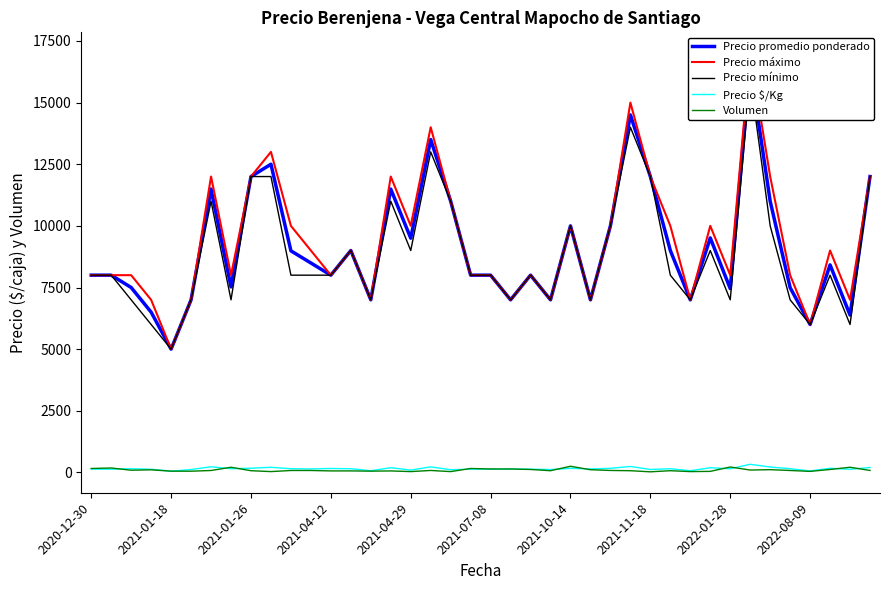

Read the Precio mínimo value at 18, to the nearest 10.

11000